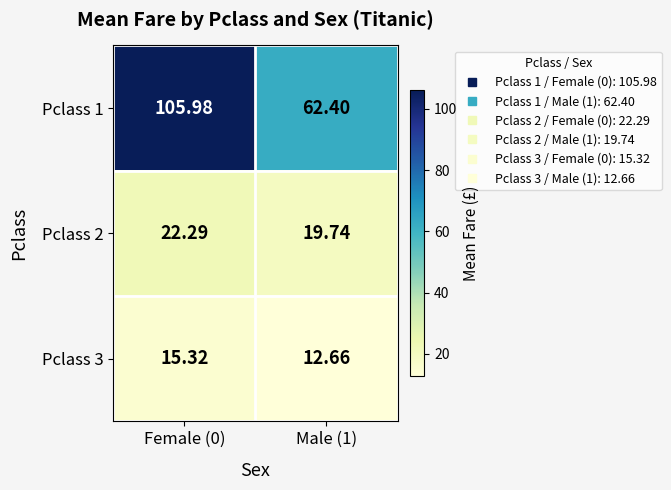

Count the number of categories in the chart.

2